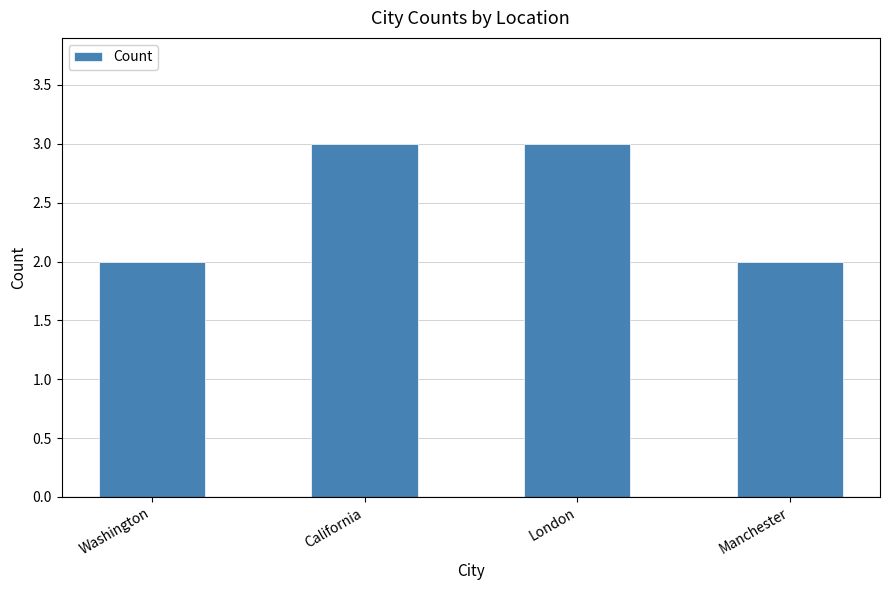

What is the greatest value displayed?

3